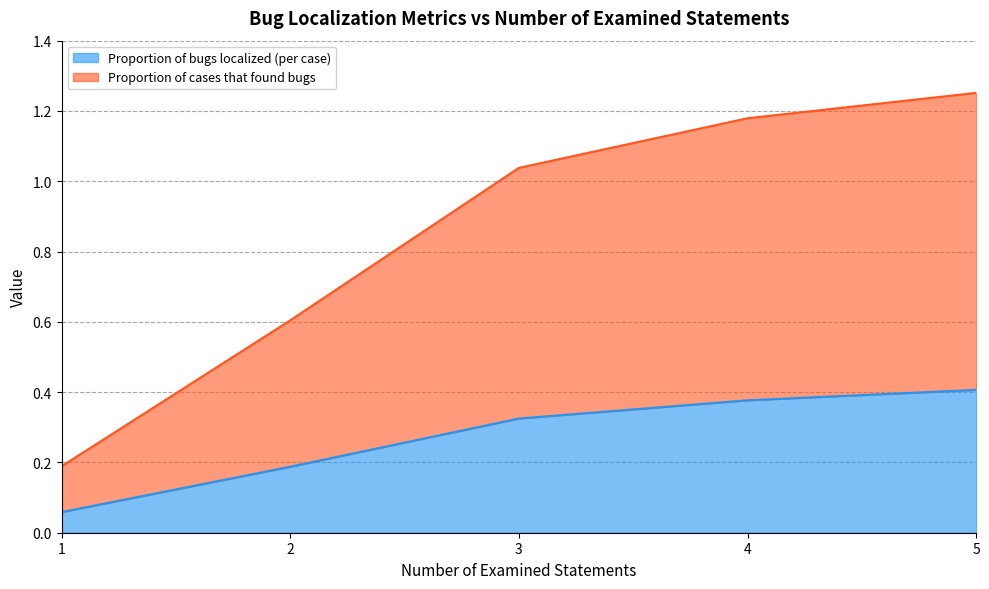

Which category has the highest value in the Proportion of bugs localized (per case) series?

5